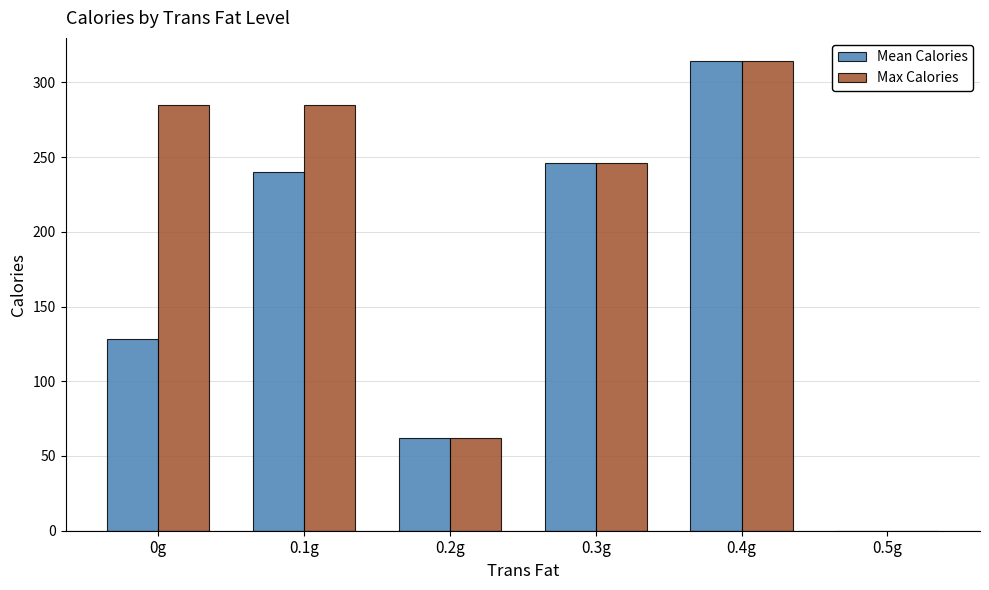

Reading right to left, extract all data points from this chart.

Mean Calories: 0	314	246	62	240	128
Max Calories: 0	314	246	62	285	285